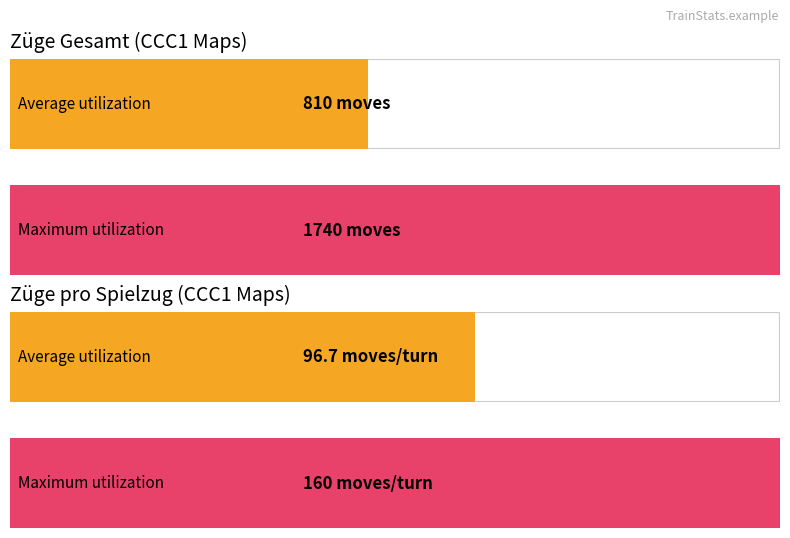

What is the highest value of the Züge p.S. series?

160